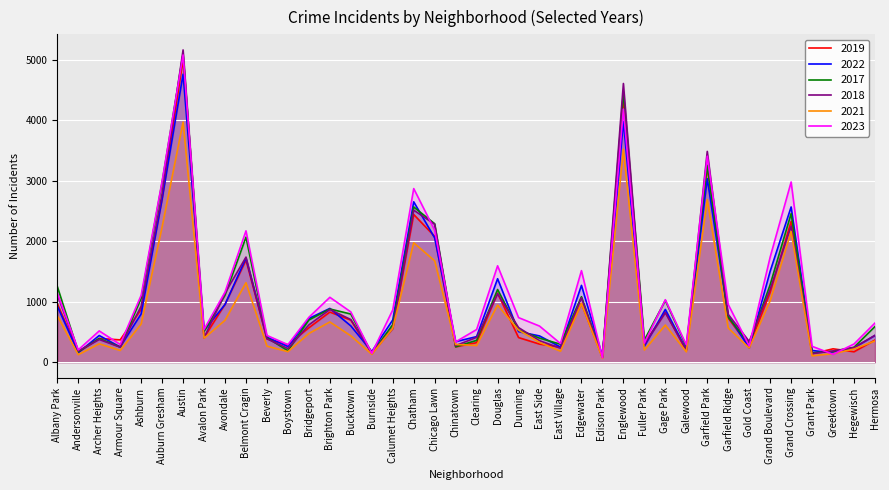

Which category has the highest value in the 2019 series?

Austin